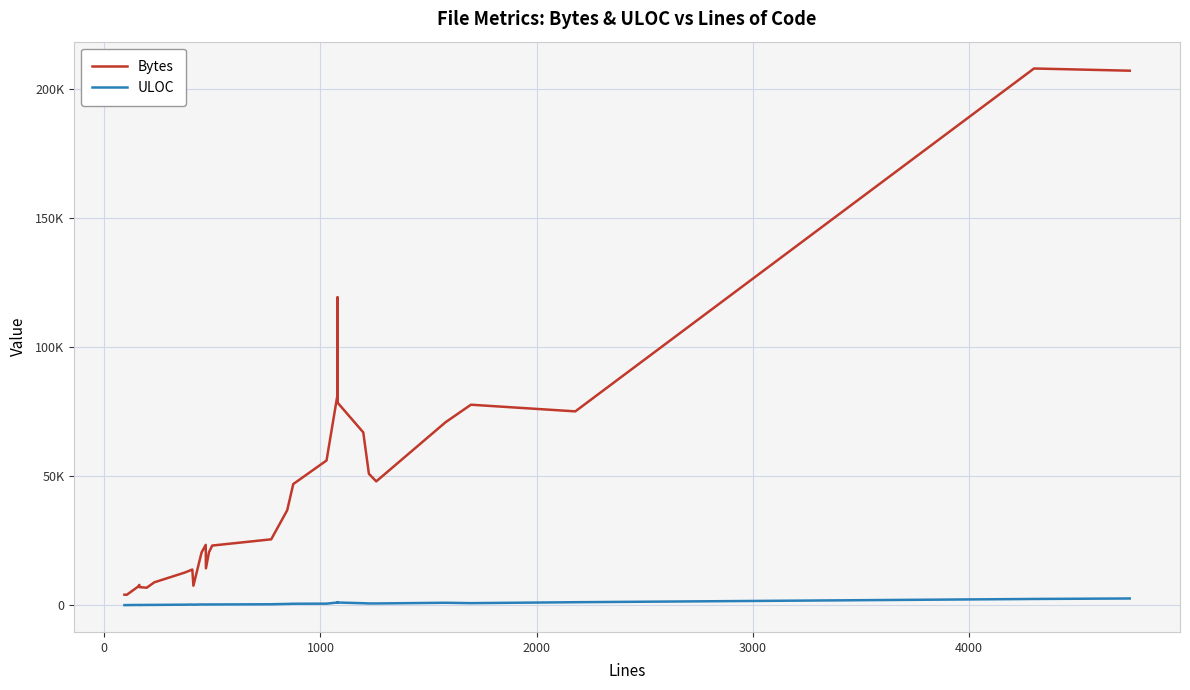

What is the difference between the maximum and minimum values in the Bytes series?

203745